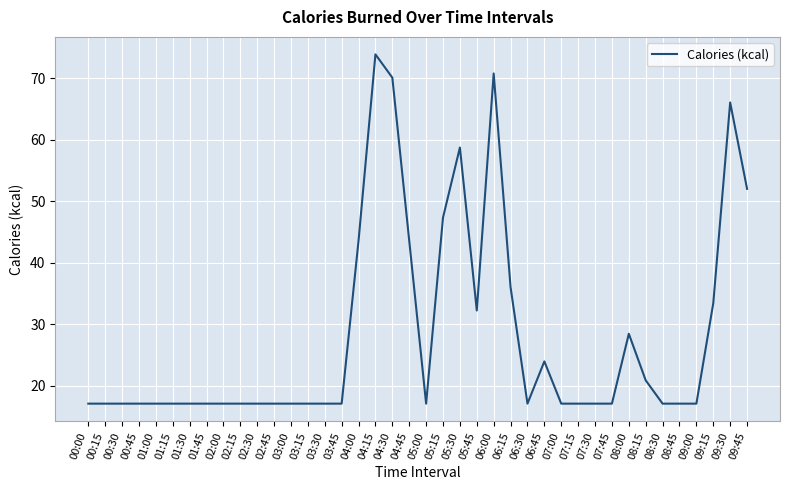

What is the sum of the values at 09:15 and 01:15?

50.5